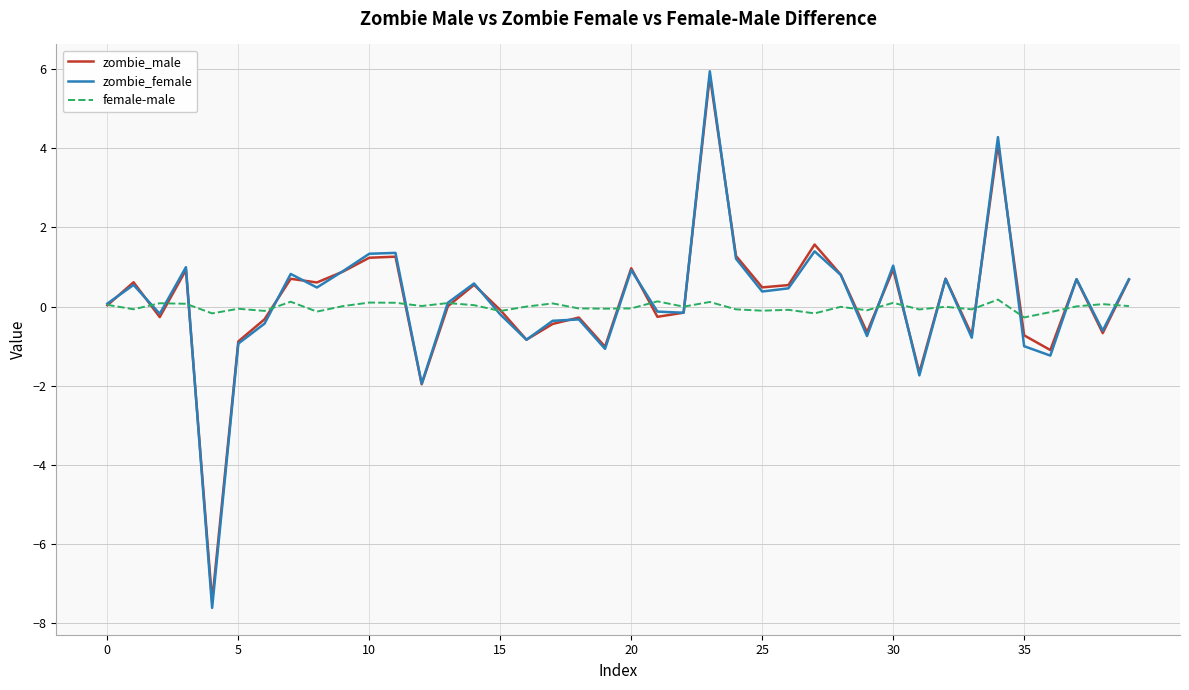

What is the difference between the maximum and minimum values in the zombie_female series?

13.6